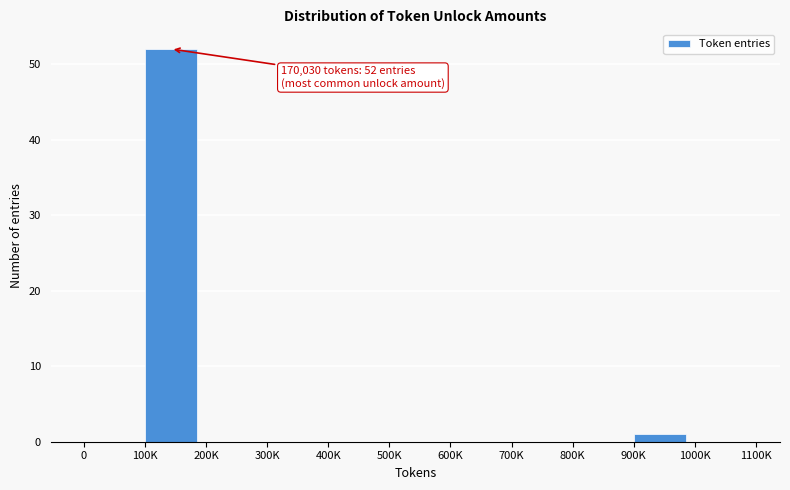

Reading left to right, list all the values displayed in this chart.

0=0	100K=52	200K=0	300K=0	400K=0	500K=0	600K=0	700K=0	800K=0	900K=1	1000K=0